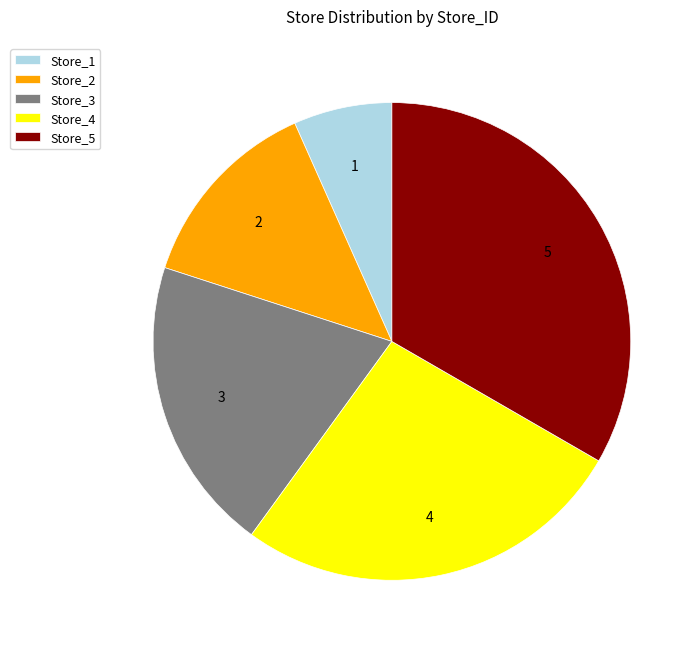

Rank the categories by value from lowest to highest.

Store_1, Store_2, Store_3, Store_4, Store_5